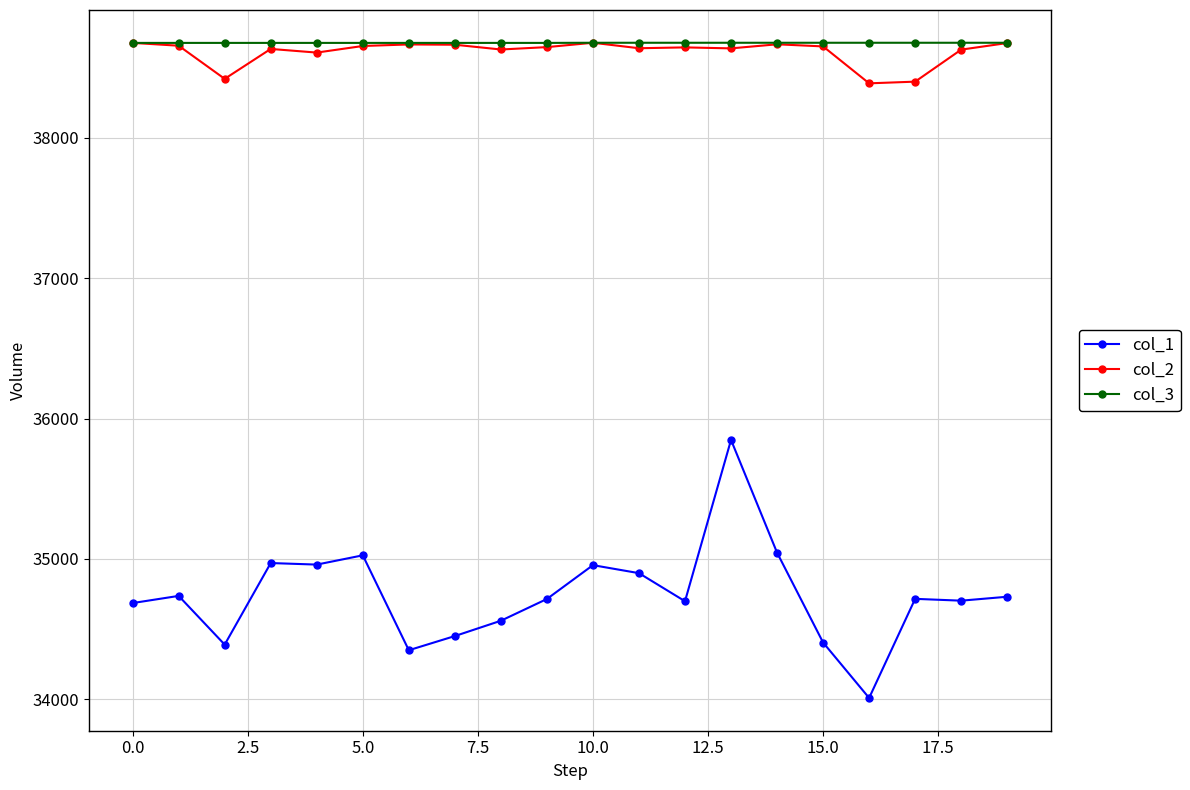

Count the col_3 values in the range 38676 to 38677.

20